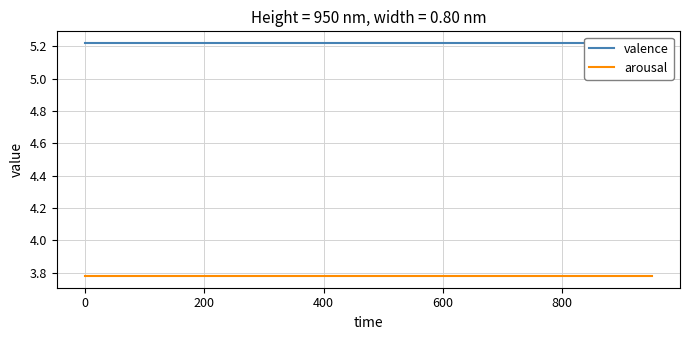

Which series has the largest range (max minus min)?

valence